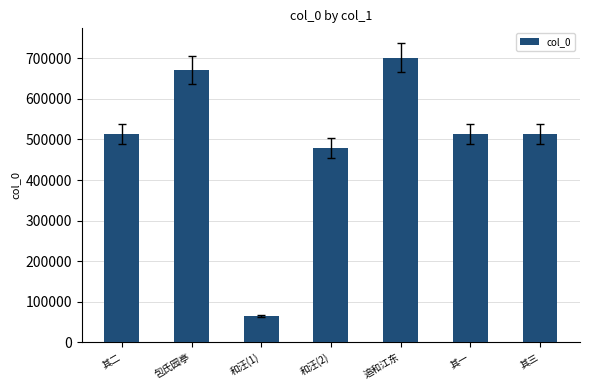

What is the approximate value at 和汪(2), to the nearest 50?

479300